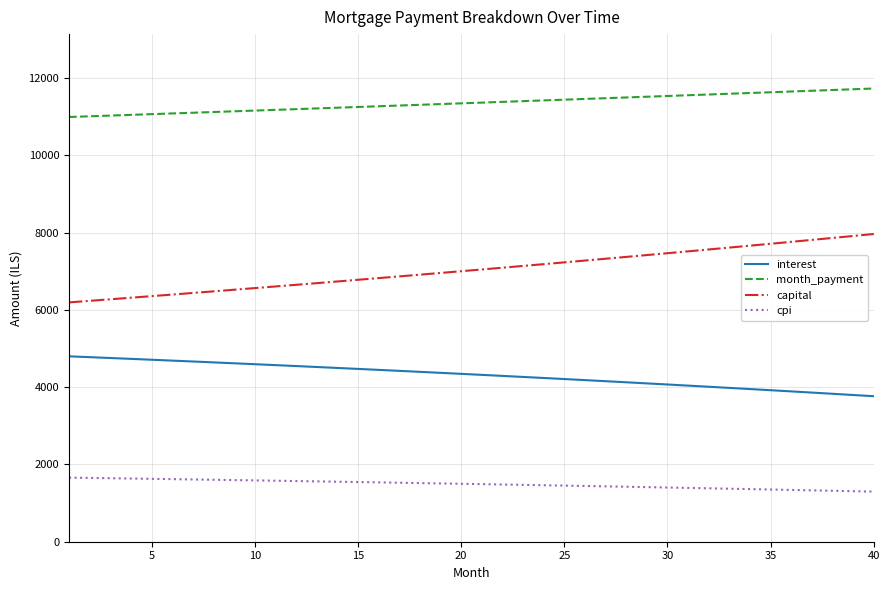

What is the minimum value shown in the chart?

1296.9